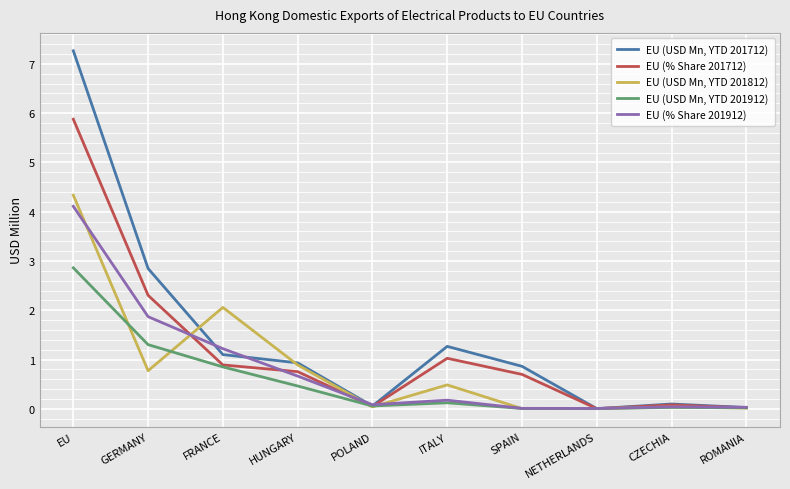

Between which two adjacent categories do EU (USD Mn, YTD 201812) and EU (USD Mn, YTD 201712) first intersect?

GERMANY and FRANCE